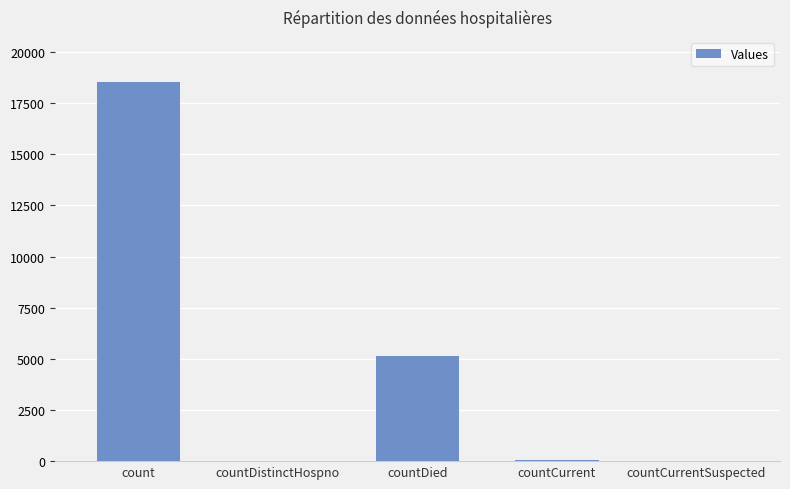

How many distinct data groups are displayed?

1